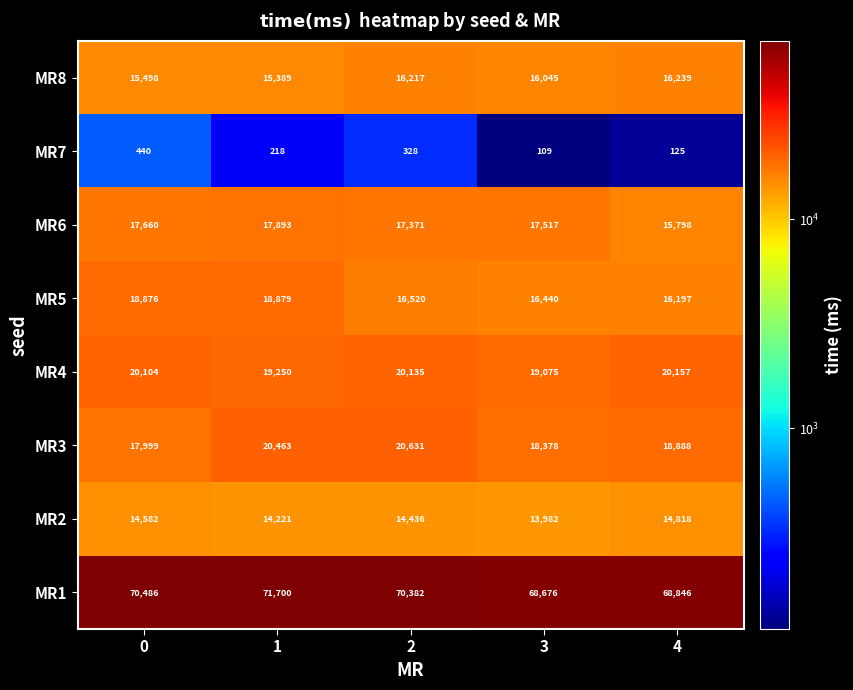

At which label is MR8 closest to 15814?

3